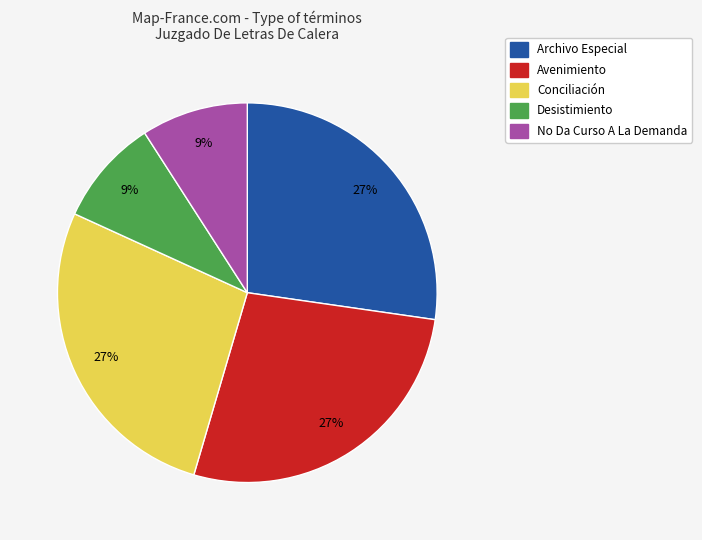

What percentage is the Avenimiento slice, to the nearest percent?

27%